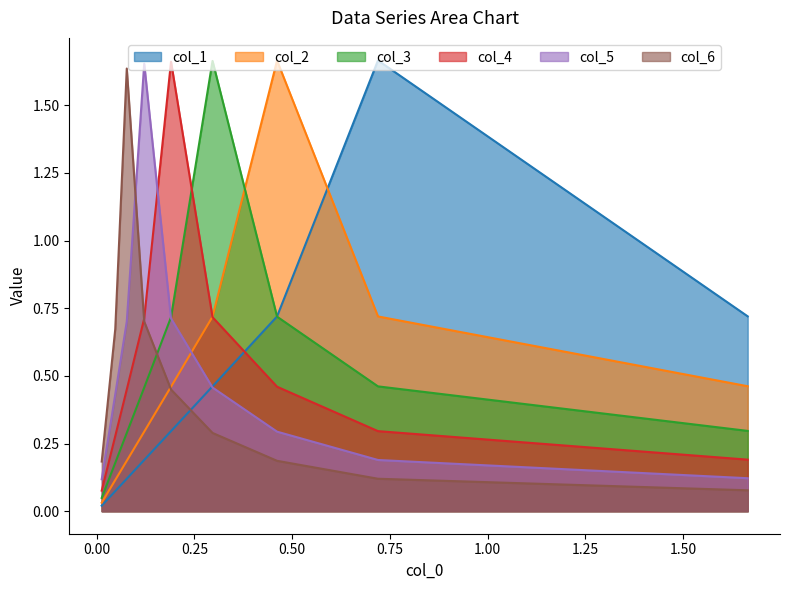

What is the spread (max minus min) of values at 1.25?

1.5